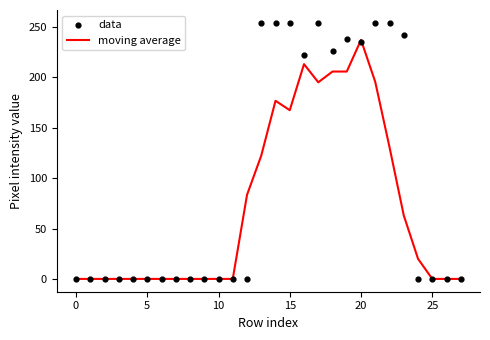

Which series reaches the maximum Y coordinate?

data